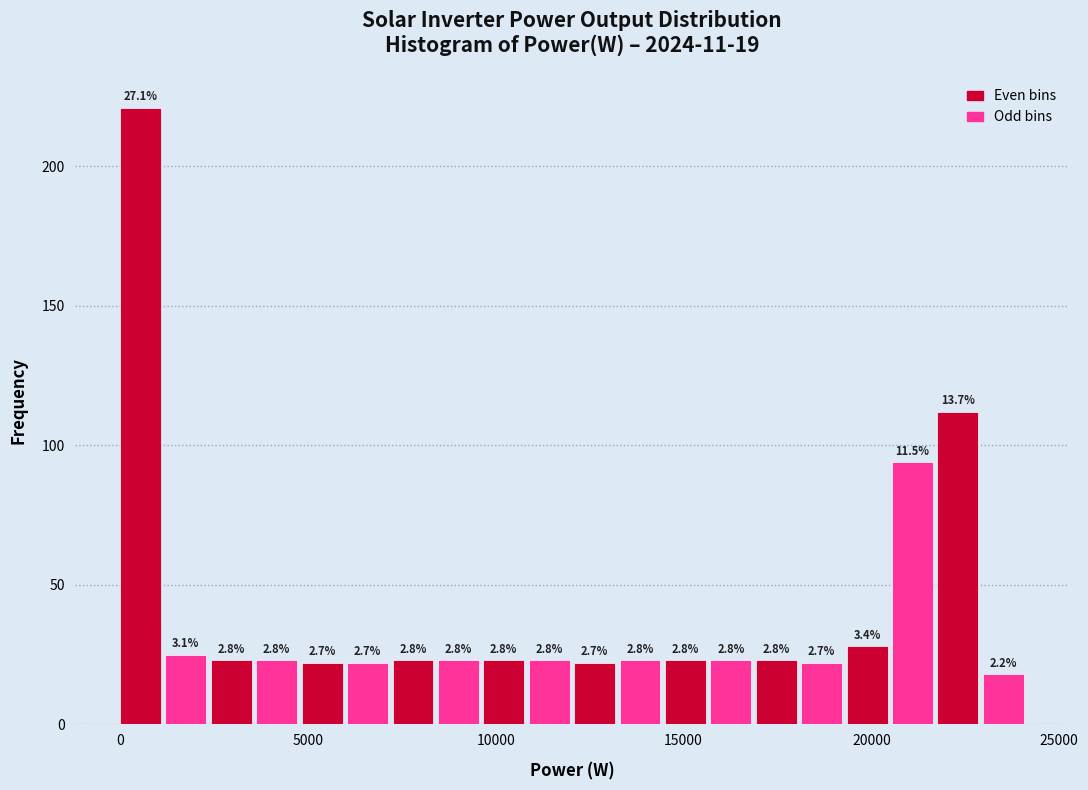

Read against the x-axis, roughly where is the centre of the tallest bar?

500